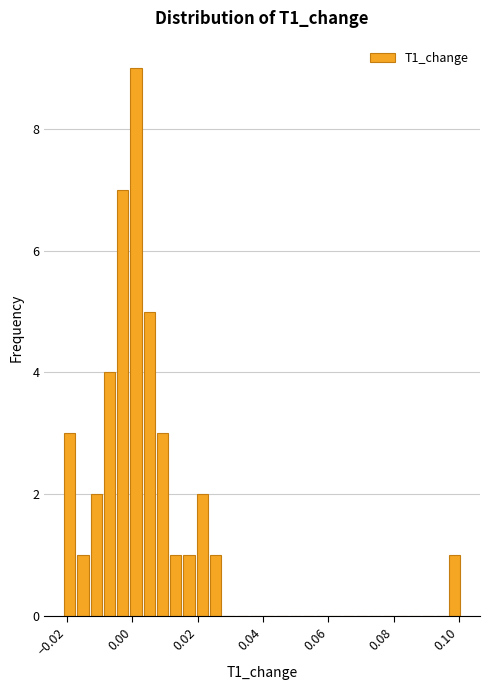

Around what value on the x-axis is the tallest bar? Give the approximate position of its centre, as read against the axis.

0.002